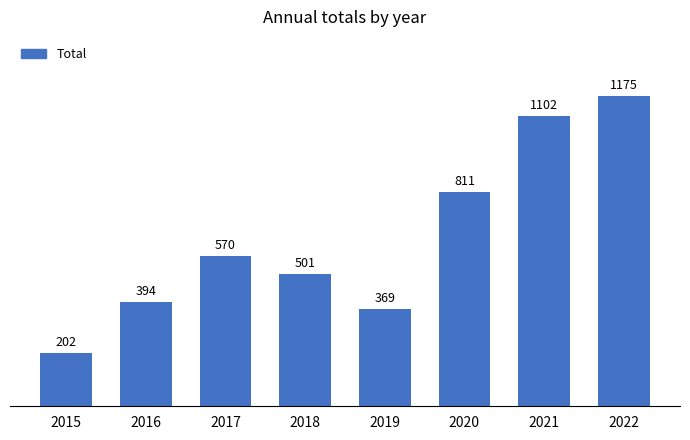

Rank the categories by value from lowest to highest.

2015, 2019, 2016, 2018, 2017, 2020, 2021, 2022